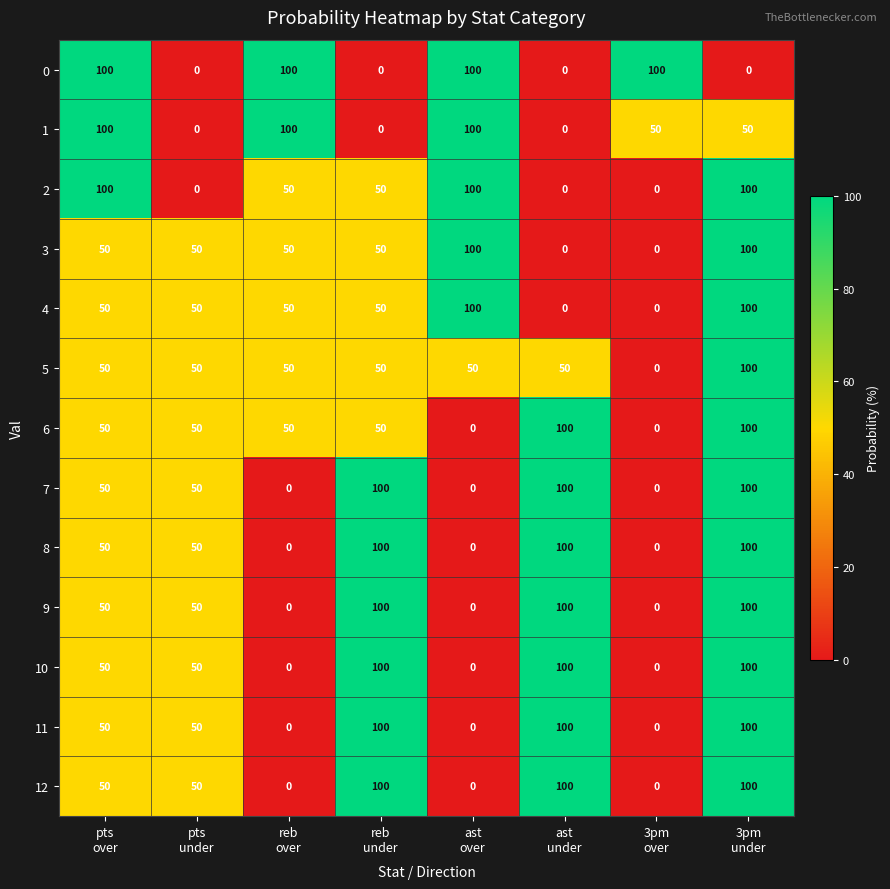

What is the maximum value shown in the chart?

100